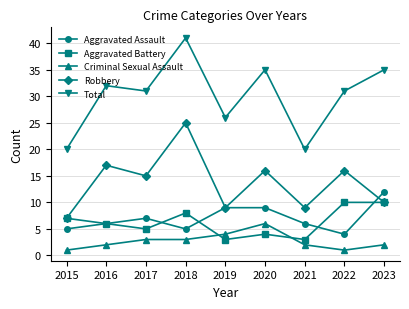

What is the sum of all Robbery values?

124